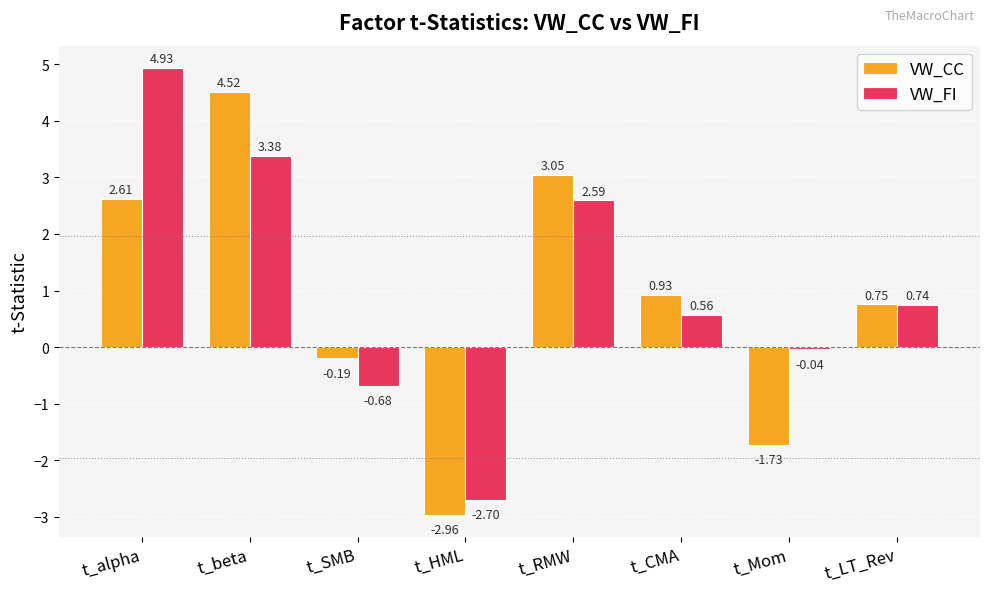

Rank the series at t_beta from lowest to highest value.

VW_FI, VW_CC